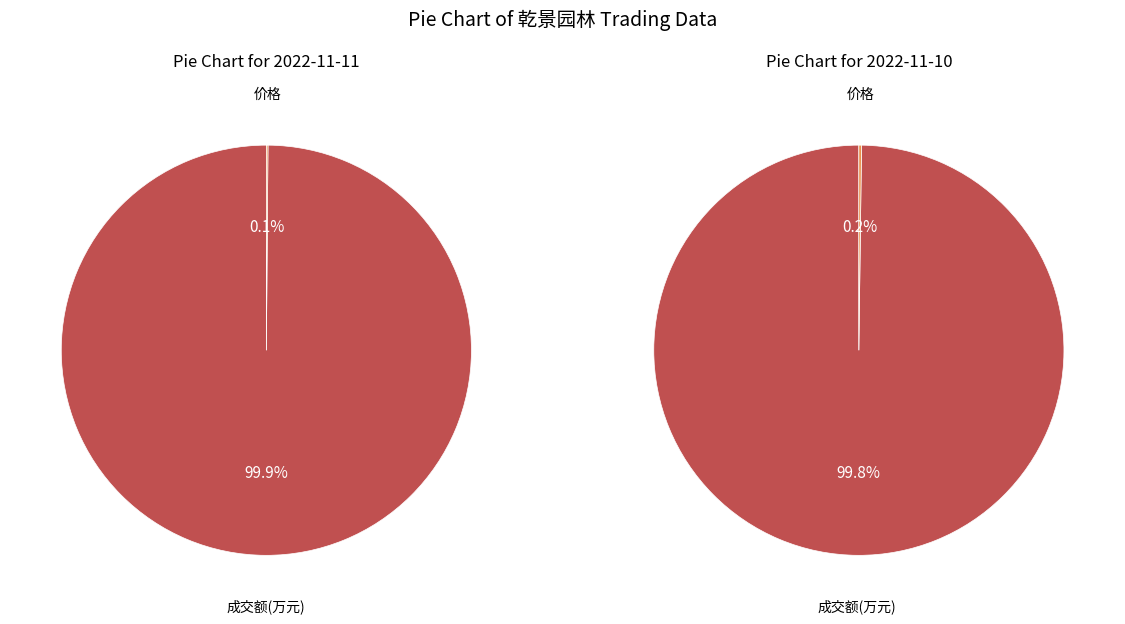

Which has a higher value, 成交额(万元) or 价格?

成交额(万元)